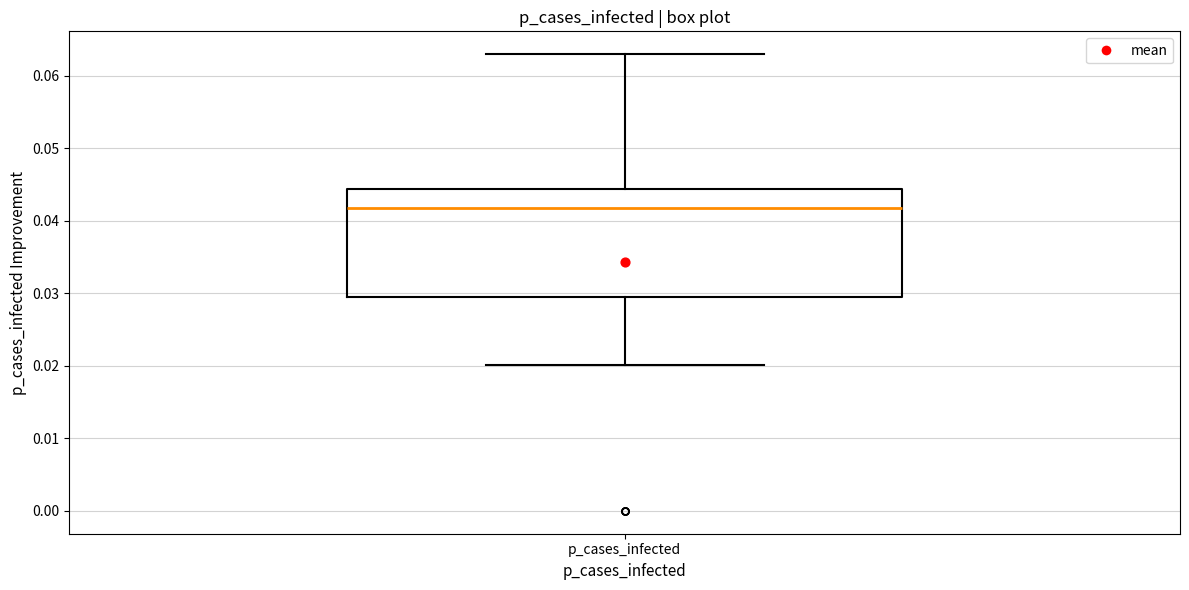

Read this box plot against the y-axis: the position of the median line, the range covered by the box, and the ends of both whiskers. The values are not printed on the chart, so give them approximately, as read against the axis.

median 0.042, box 0.029 to 0.044, whiskers 0.020 to 0.063